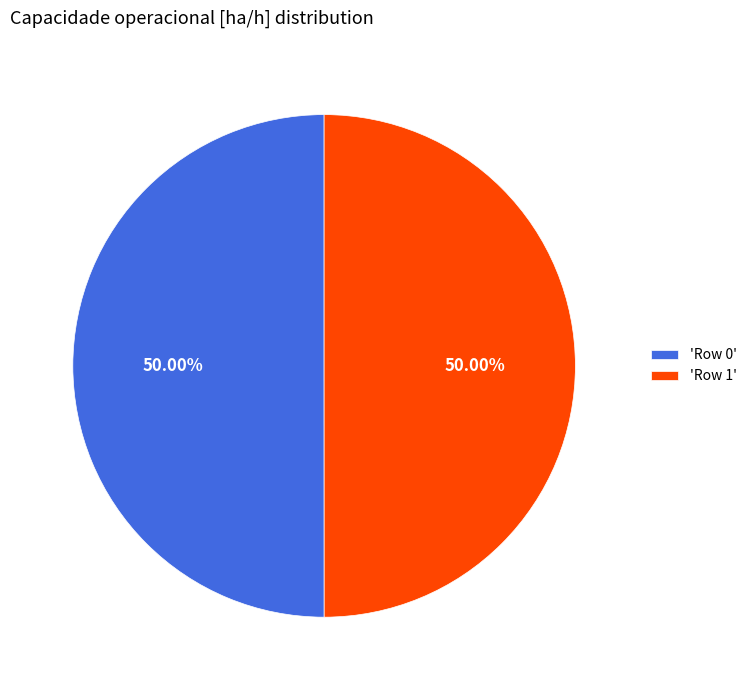

Combined, do 'Row 0' and 'Row 1' account for over 50%?

Yes